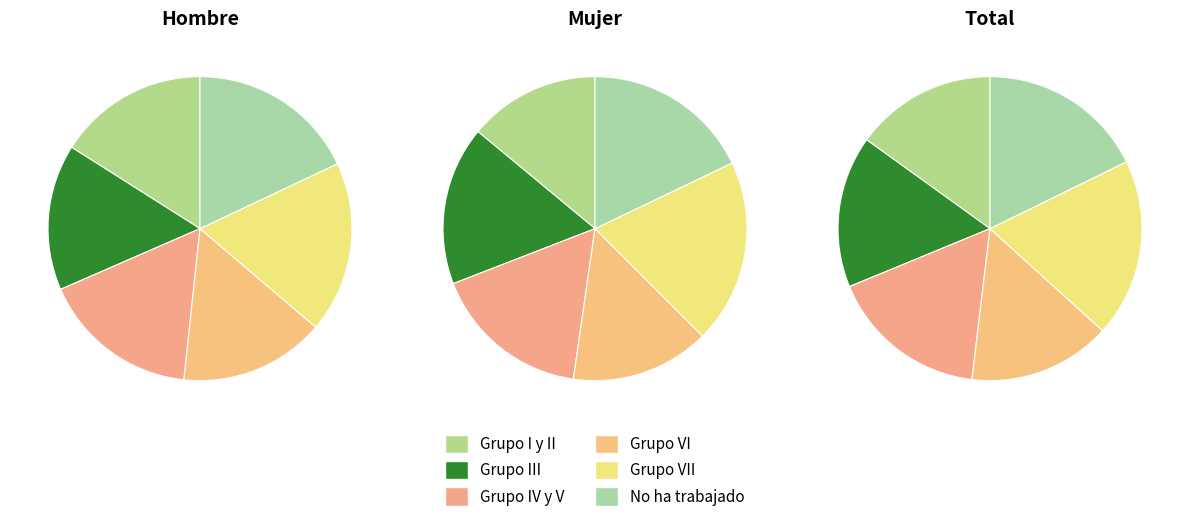

Between No ha trabajado and Grupo I y II, which is larger?

No ha trabajado